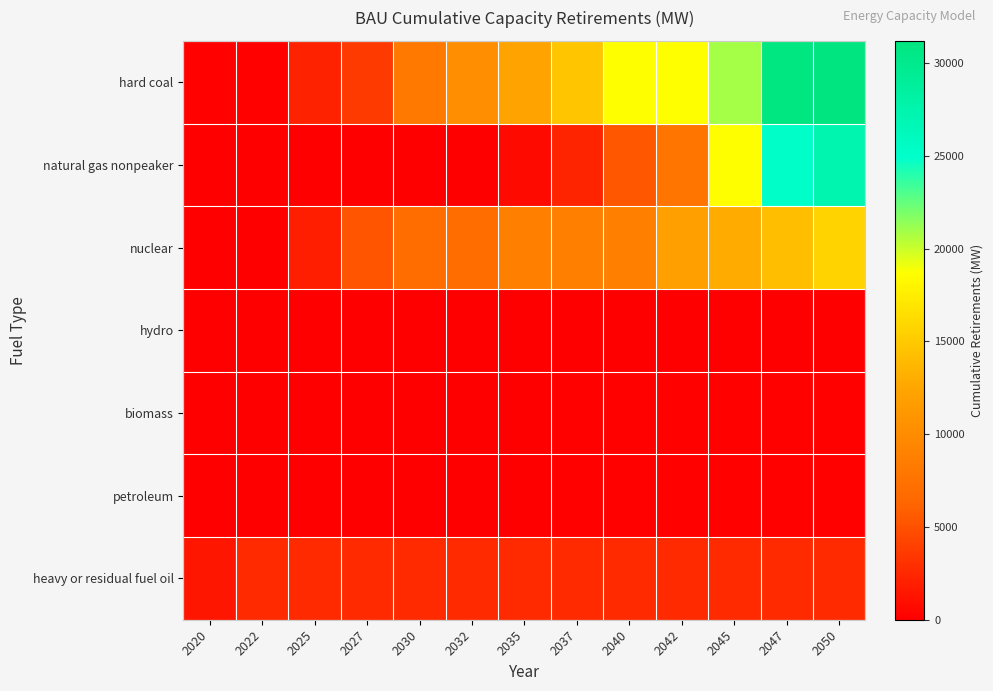

Which has a higher value, 2040 or 2037?

2040